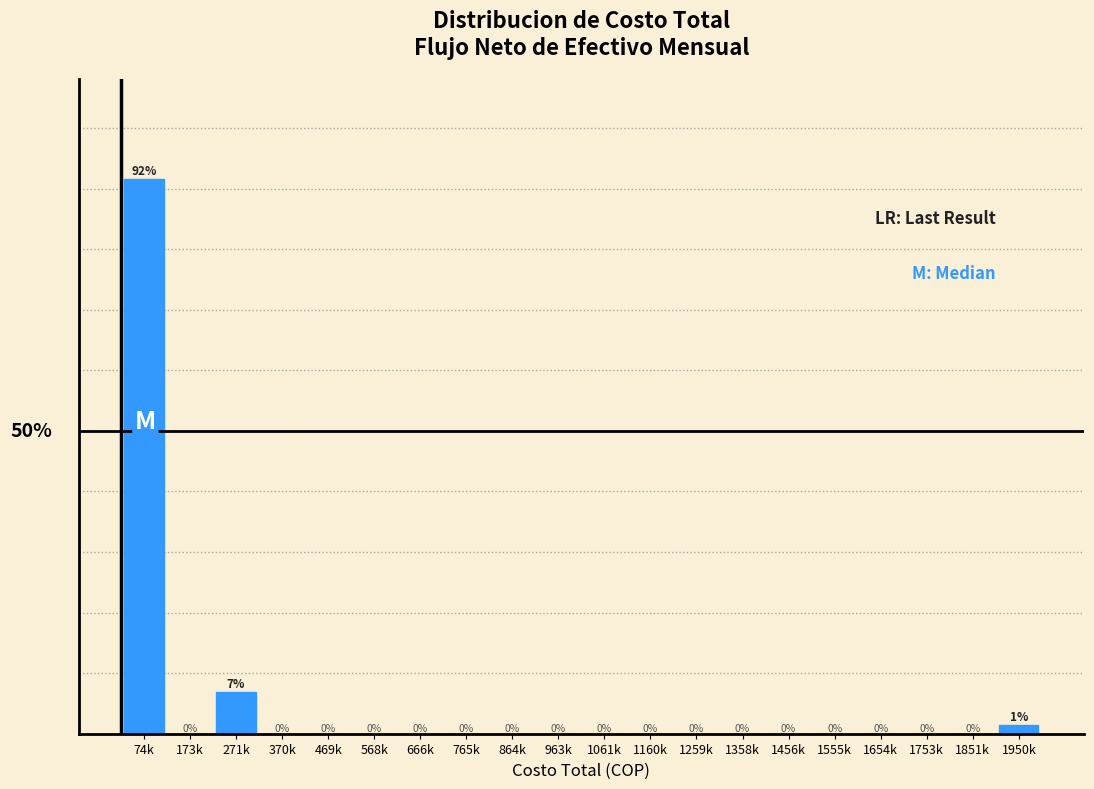

Which has a higher value, 271k or 1851k?

271k